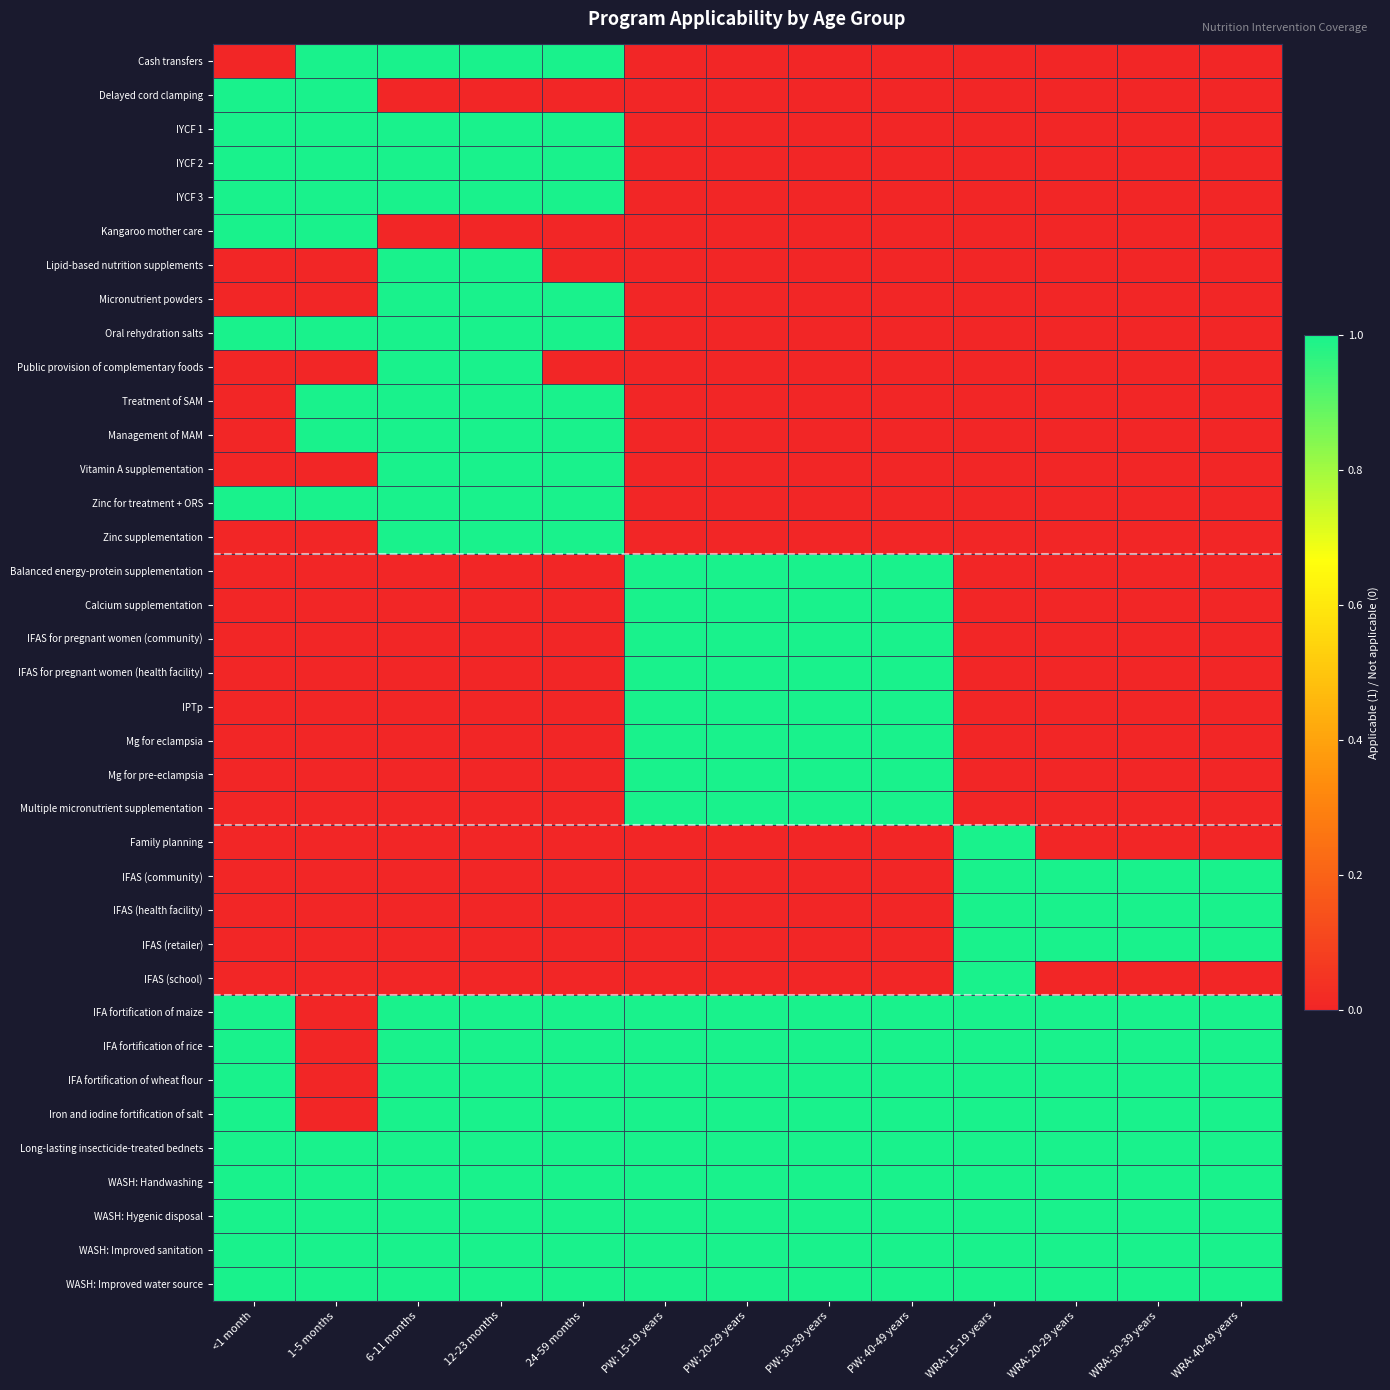

Between 24-59 months and PW: 40-49 years, which is larger?

24-59 months